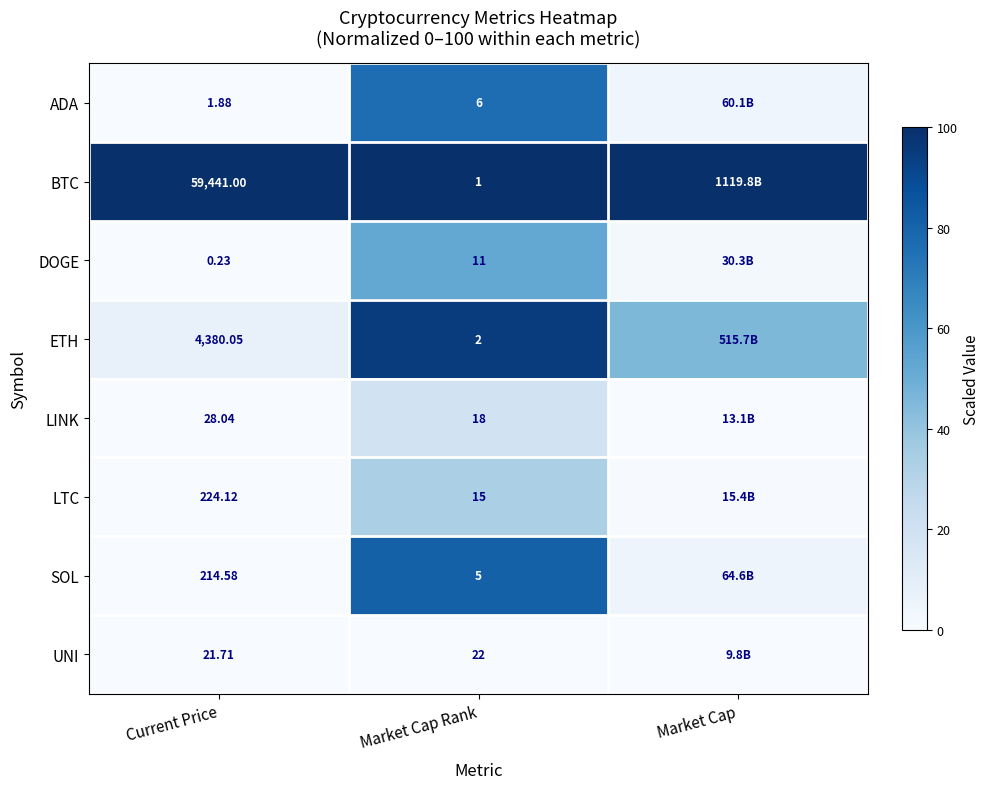

Which series changed the most between Current Price and Market Cap Rank?

BTC